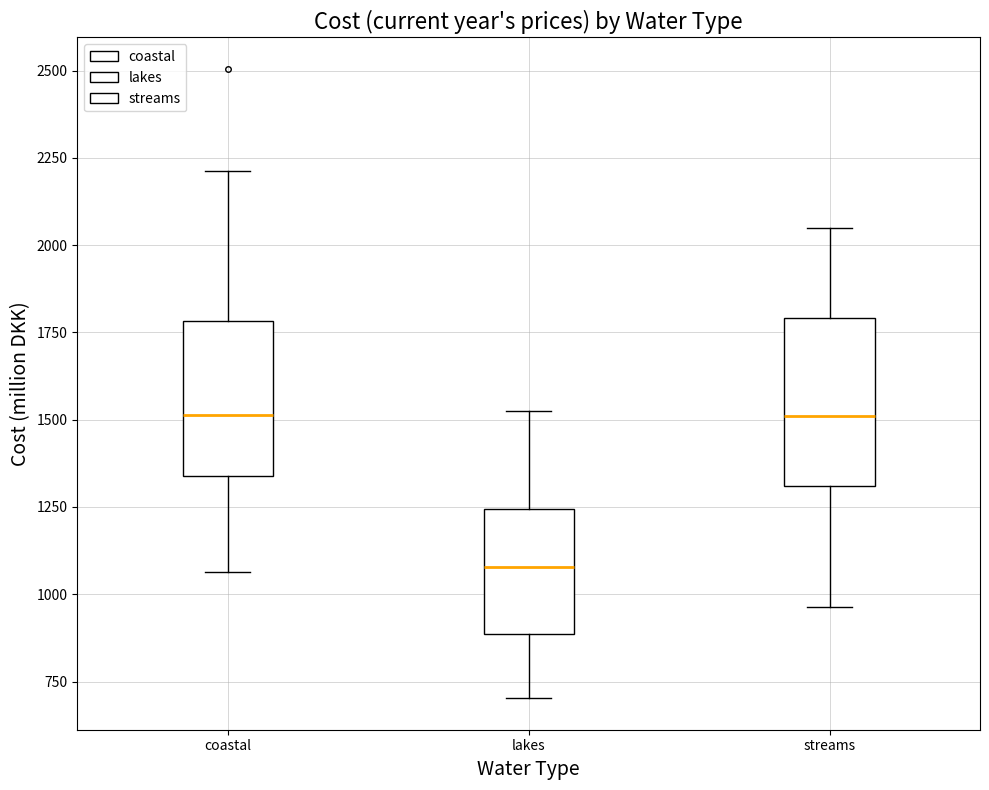

Reading left to right, read every box against the y-axis: the position of its median line, the range the box covers, and the ends of its whiskers. The values are not printed on the chart, so give them approximately, as read against the axis.

coastal: median 1500, box 1350 to 1800, whiskers 1050 to 2200
lakes: median 1100, box 900 to 1250, whiskers 700 to 1500
streams: median 1500, box 1300 to 1800, whiskers 950 to 2050